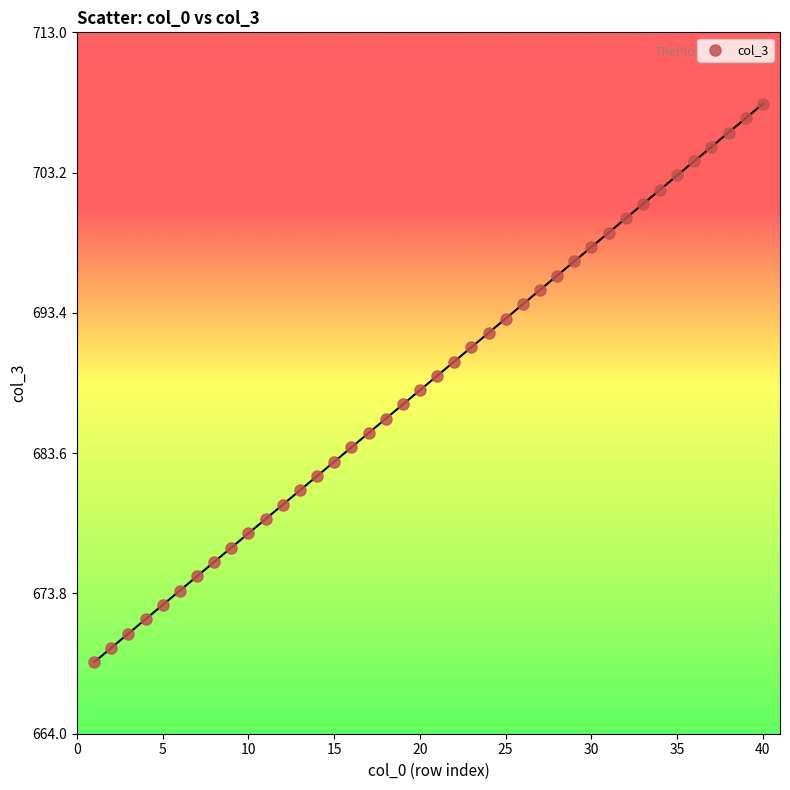

What is the range of X values (max minus min)?

39